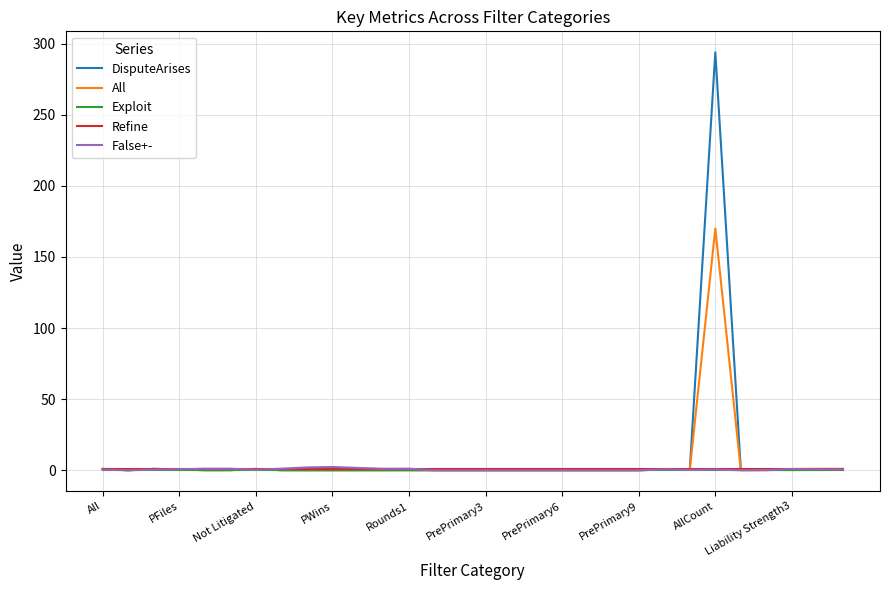

Which series has the largest range (max minus min)?

DisputeArises